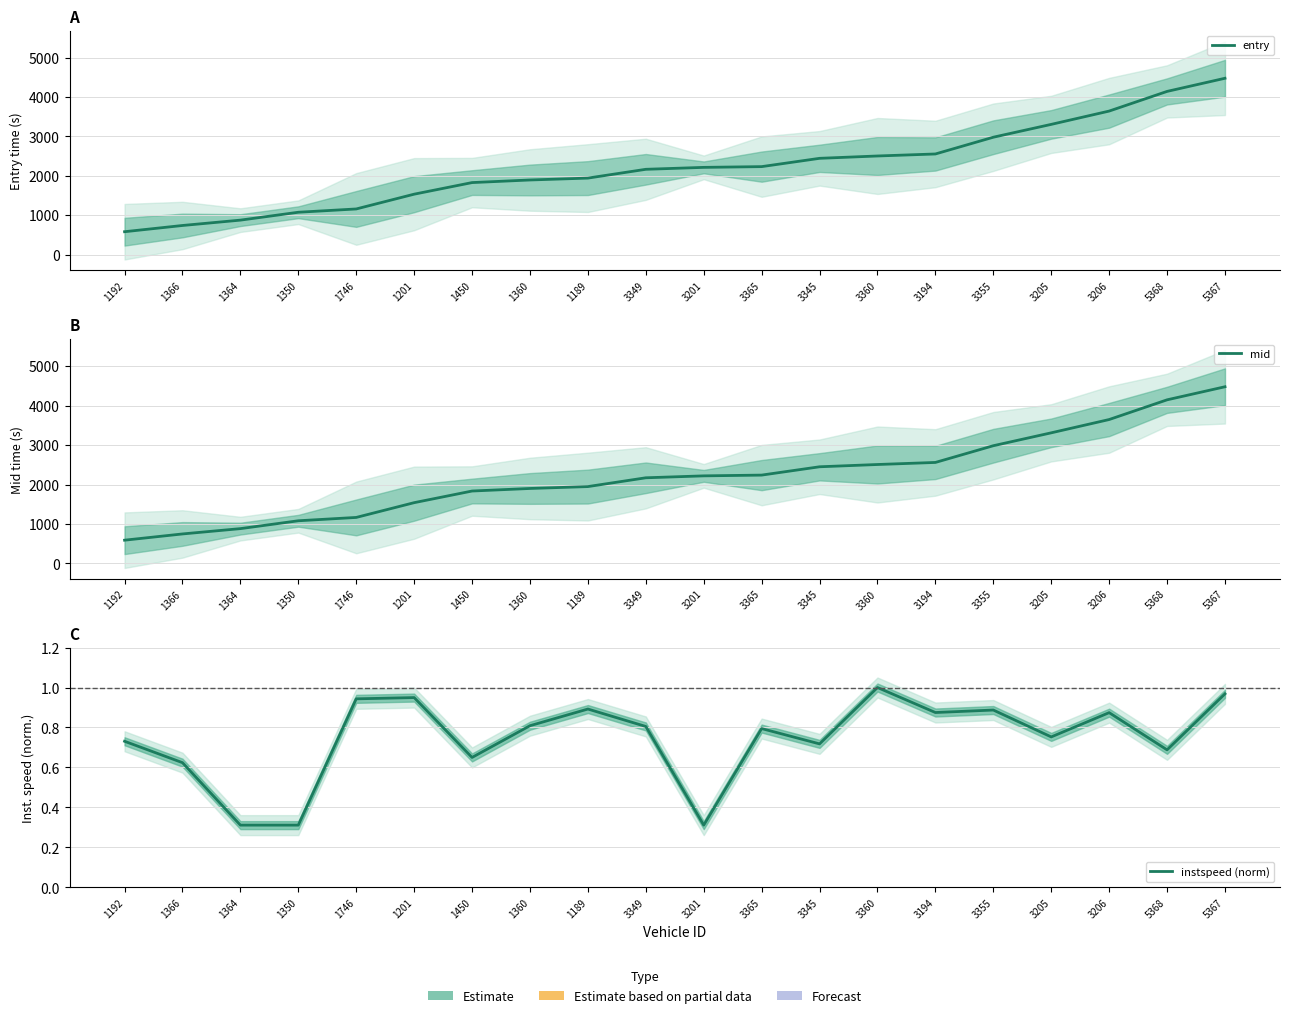

True or false: instspeed (norm) and mid cross at least once.

False